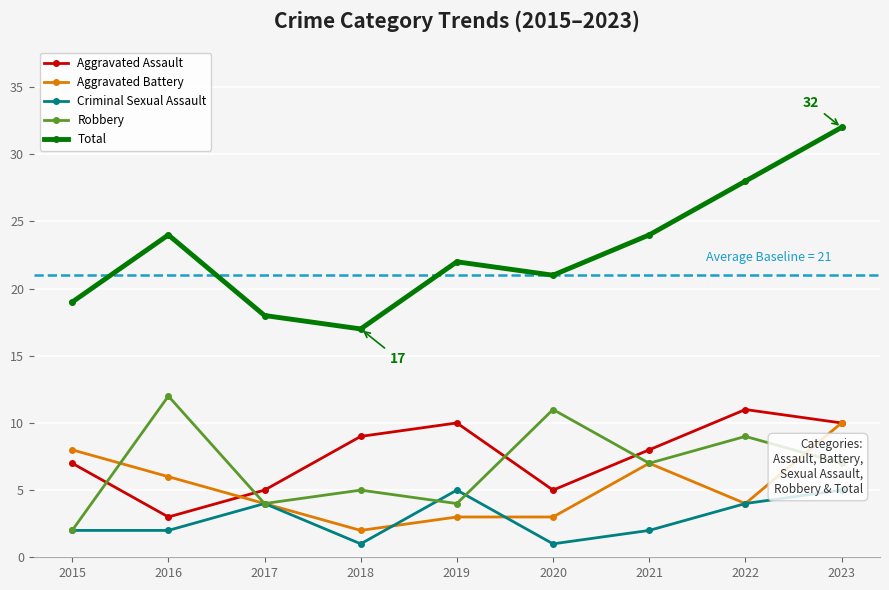

Is this an area chart (filled region under the line)?

No